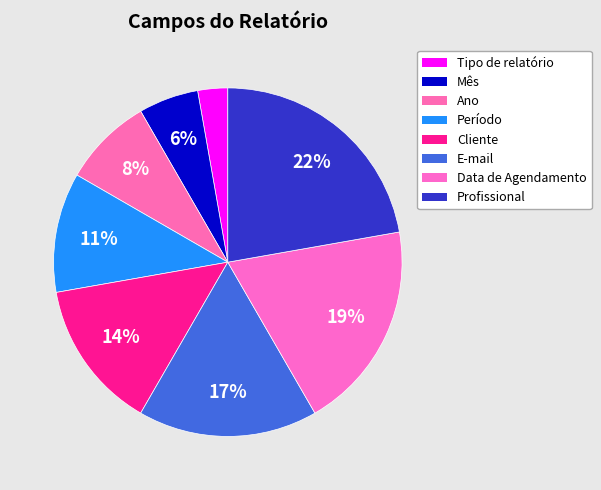

To the nearest percent, what percentage of the pie is E-mail?

17%